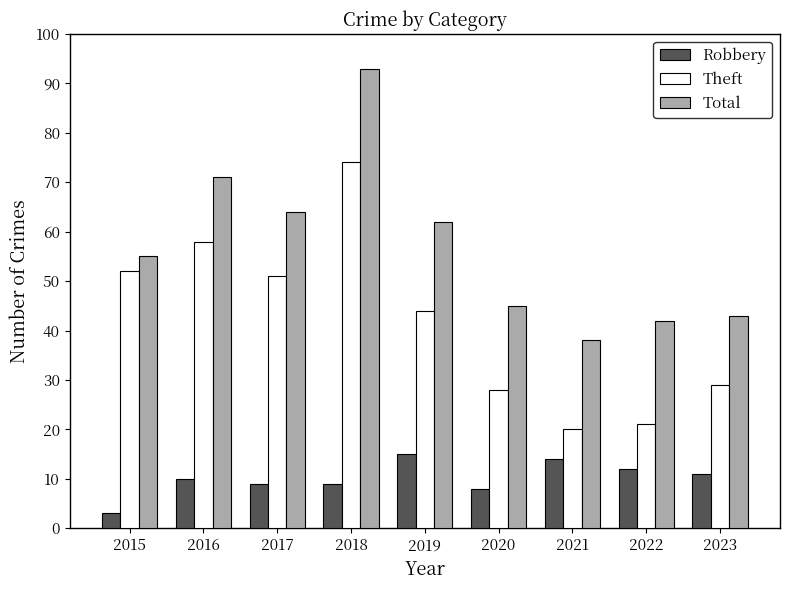

What is the maximum value for Robbery?

15